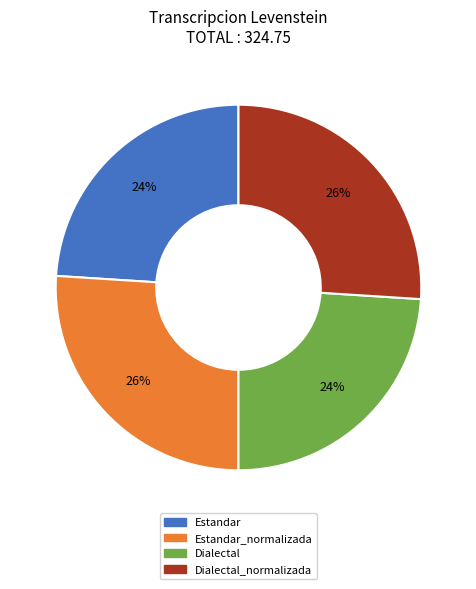

Is there any slice that represents more than half of the pie?

No